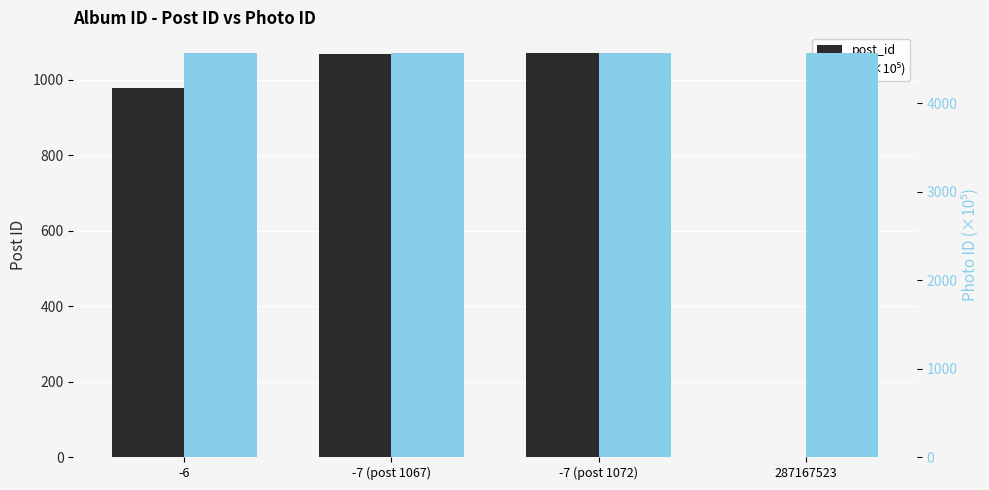

Which series has the largest total across all categories?

id (×10⁵)